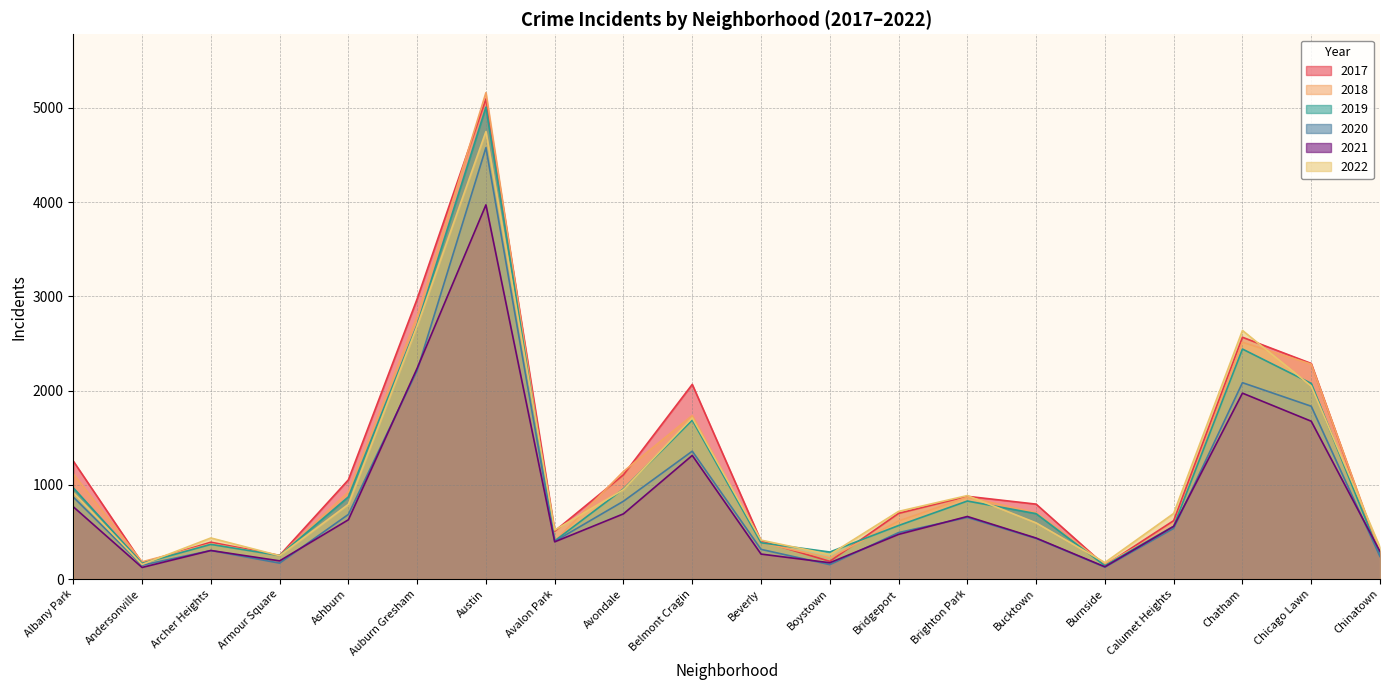

At which label does 2021 first exceed 559?

Albany Park